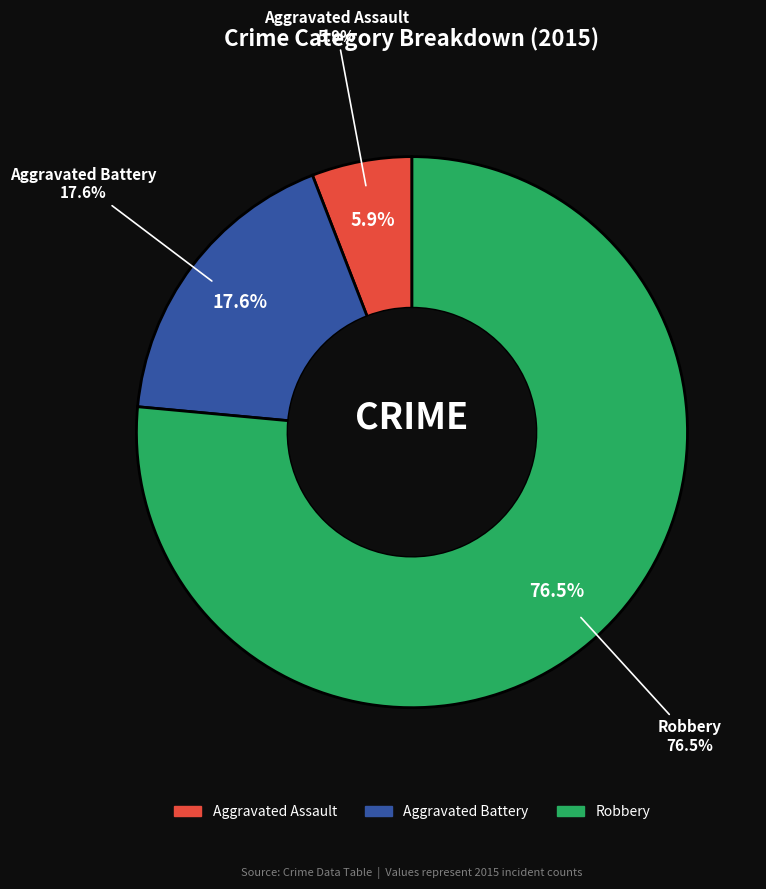

Combined, do Aggravated Battery and Robbery account for over 50%?

Yes